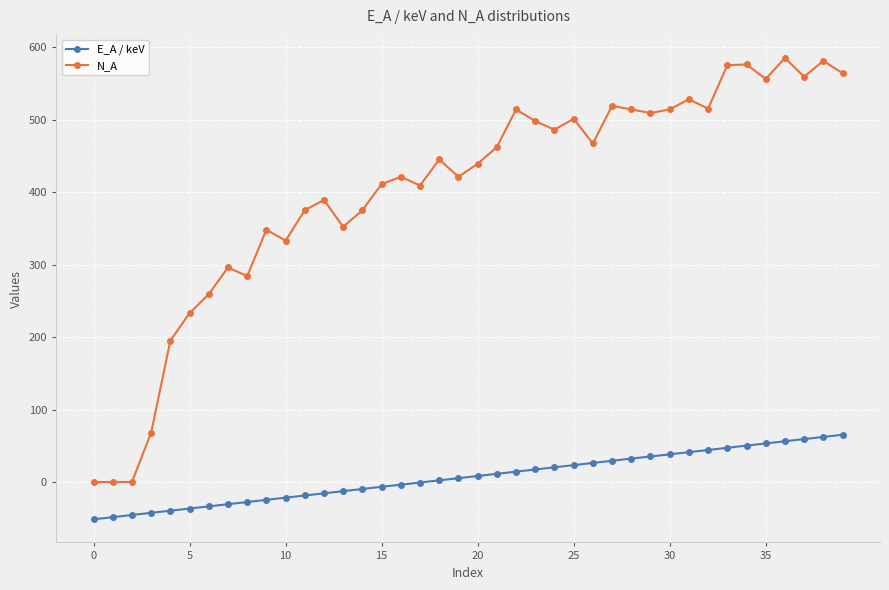

Which series has the largest range (max minus min)?

N_A